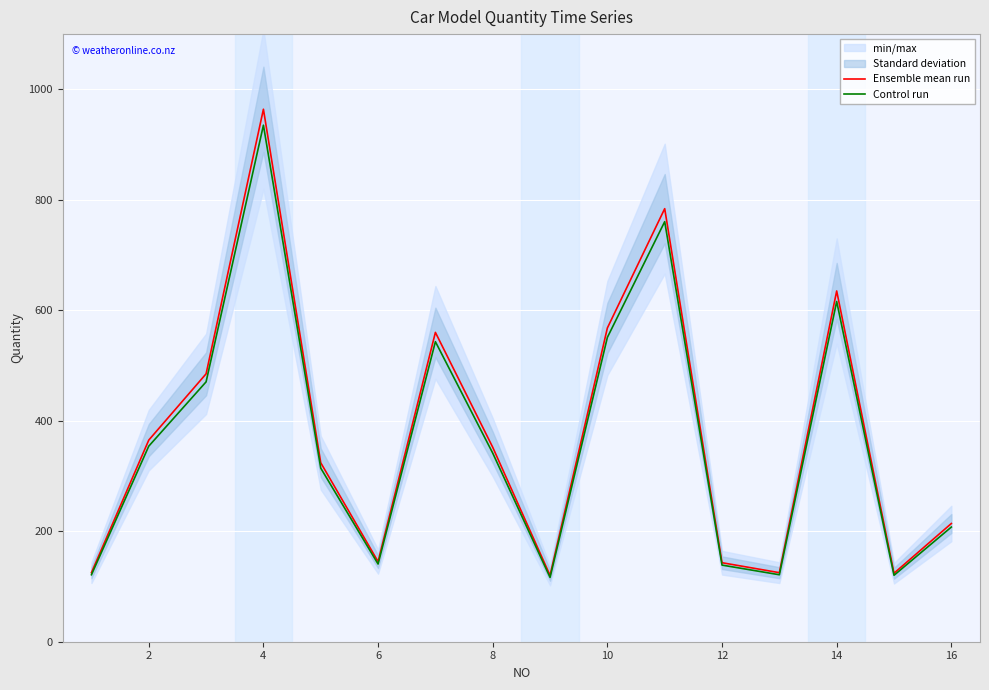

List the series in order of their overall mean, lowest first.

Control run, Ensemble mean run